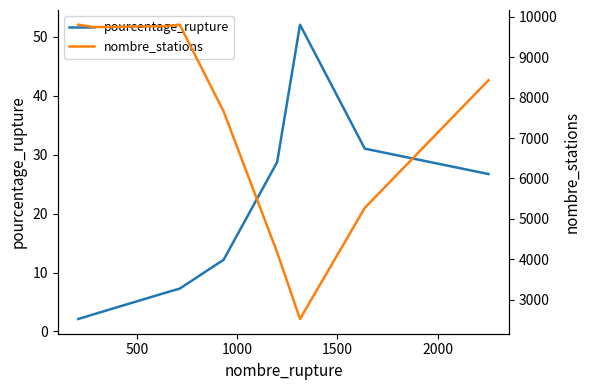

What is the lowest value of the pourcentage_rupture series?

2.1